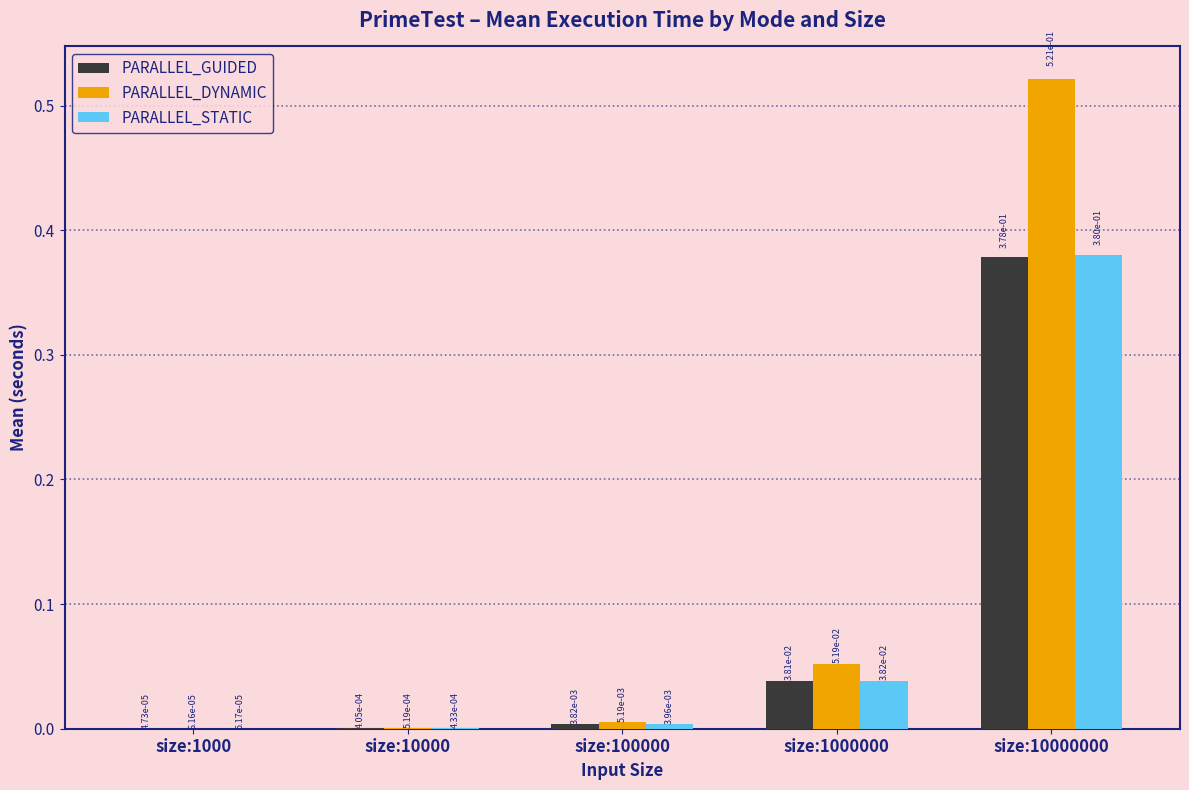

What is the sum of the PARALLEL_DYNAMIC values at size:1000000 and size:10000000?

0.6